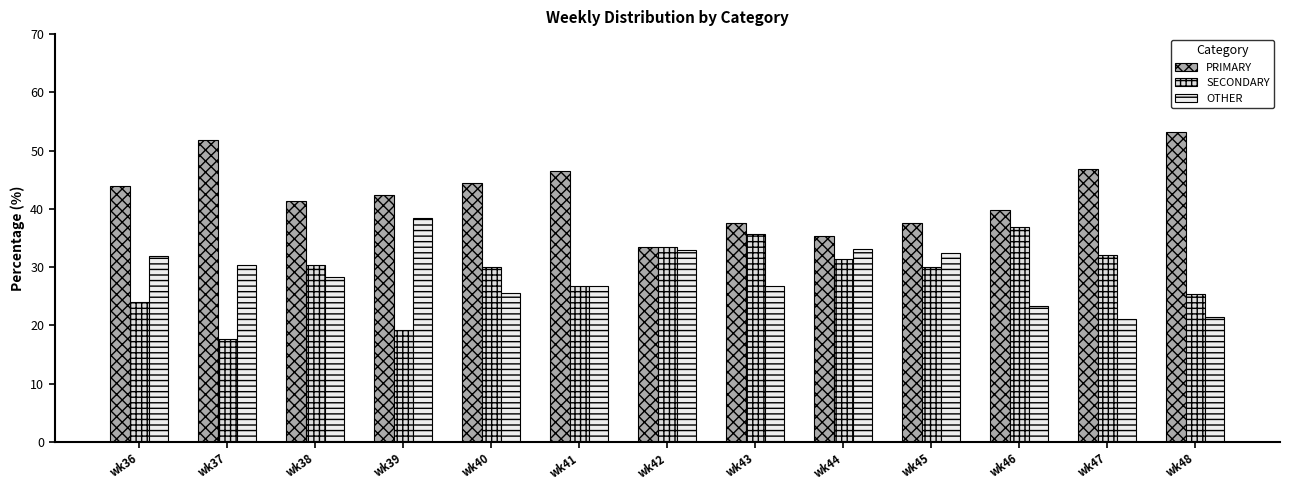

At wk43, list the series in order from largest to smallest.

PRIMARY, SECONDARY, OTHER